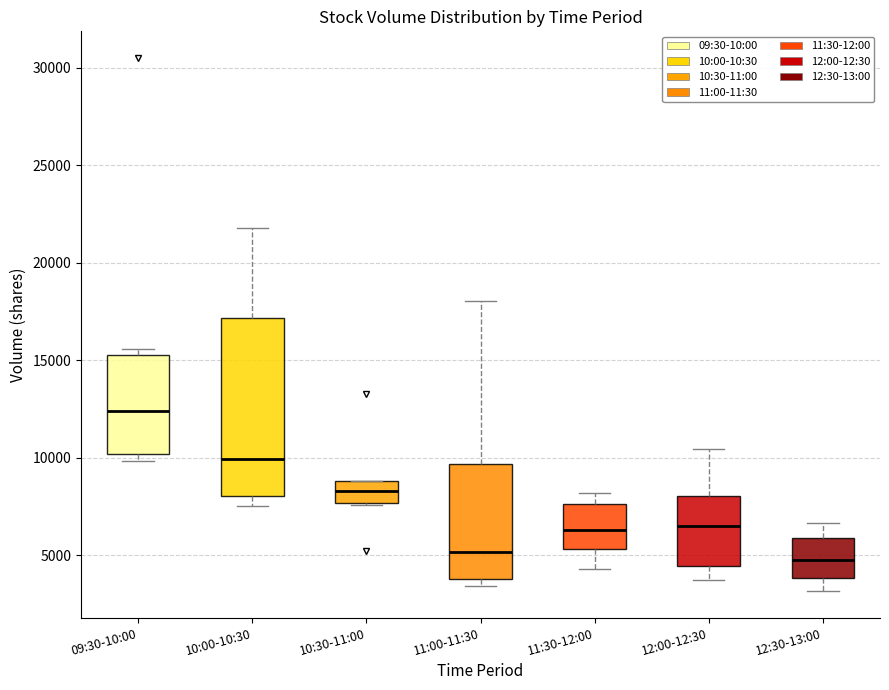

Reading left to right, read every box against the y-axis: the position of its median line, the range the box covers, and the ends of its whiskers. The values are not printed on the chart, so give them approximately, as read against the axis.

09:30-10:00: median 12500, box 10000 to 15500, whiskers 10000 (just below the box's lower edge) to 15500 (just above the box's upper edge)
10:00-10:30: median 10000, box 8000 to 17000, whiskers 7500 to 22000
10:30-11:00: median 8500, box 7500 to 9000, whiskers 7500 to 9000
11:00-11:30: median 5000, box 4000 to 9500, whiskers 3500 to 18000
11:30-12:00: median 6500, box 5500 to 7500, whiskers 4500 to 8000
12:00-12:30: median 6500, box 4500 to 8000, whiskers 3500 to 10500
12:30-13:00: median 5000, box 4000 to 6000, whiskers 3000 to 6500